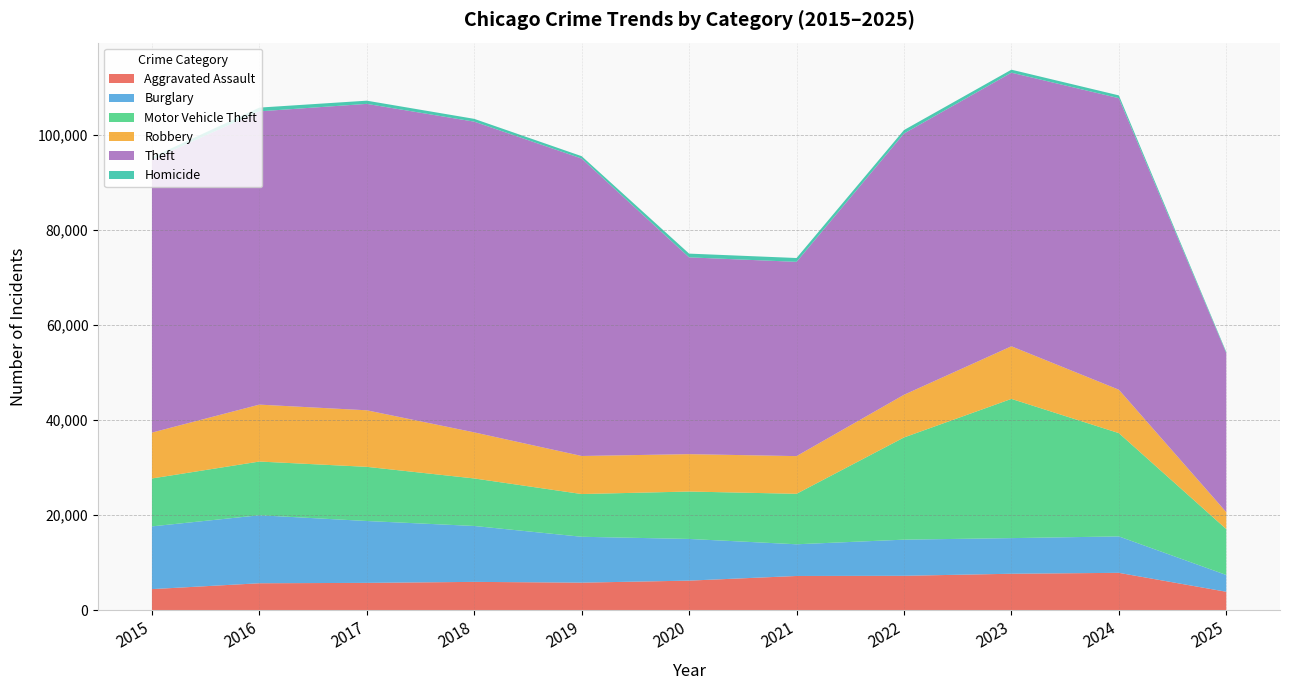

Reading left to right, what are all the values shown in this chart?

Aggravated Assault: 2015=4480	2016=5713	2017=5793	2018=6002	2019=5842	2020=6265	2021=7242	2022=7281	2023=7712	2024=7903	2025=3927
Burglary: 2015=13184	2016=14289	2017=13001	2018=11747	2019=9639	2020=8758	2021=6661	2022=7594	2023=7485	2024=7652	2025=3526
Motor Vehicle Theft: 2015=10068	2016=11285	2017=11380	2018=9985	2019=8978	2020=9962	2021=10605	2022=21472	2023=29255	2024=21705	2025=9643
Robbery: 2015=9638	2016=11960	2017=11881	2018=9681	2019=7995	2020=7855	2021=7920	2022=8964	2023=11052	2024=9119	2025=3555
Theft: 2015=57353	2016=61624	2017=64386	2018=65290	2019=62498	2020=41350	2021=40820	2022=54899	2023=57490	2024=61258	2025=33418
Homicide: 2015=496	2016=786	2017=672	2018=588	2019=499	2020=787	2021=806	2022=729	2023=632	2024=588	2025=238